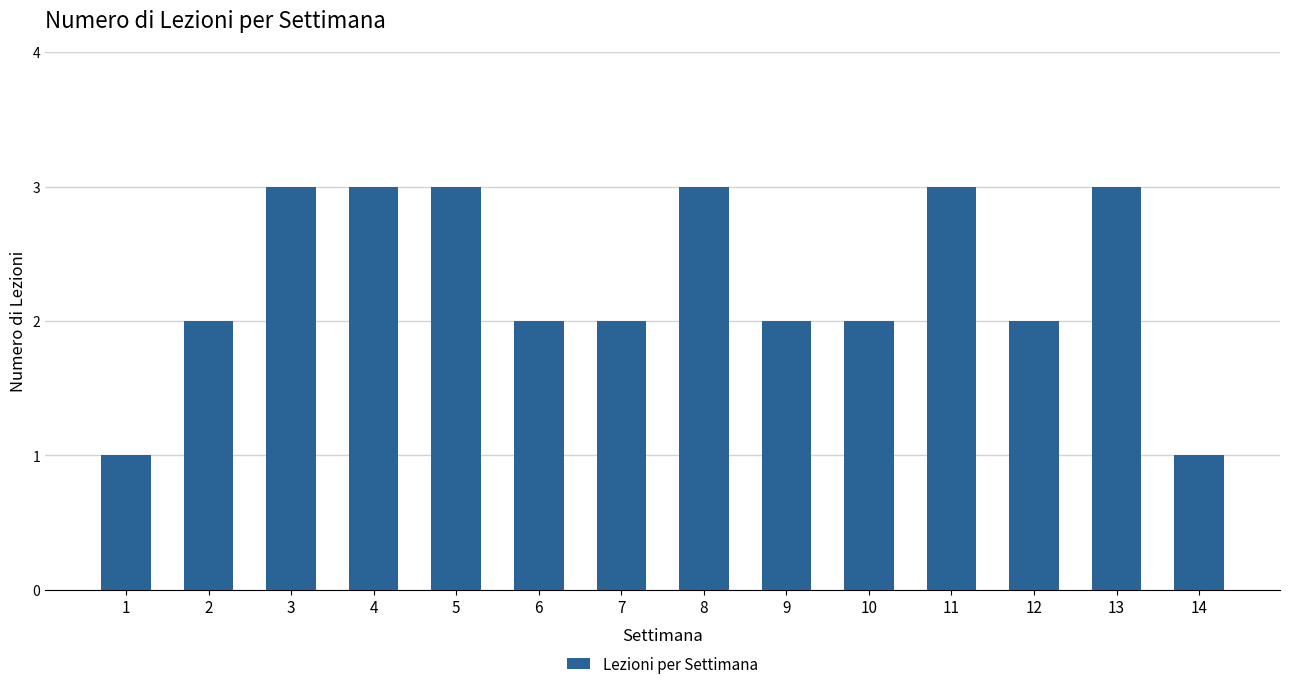

What is the difference between the maximum and minimum values?

2